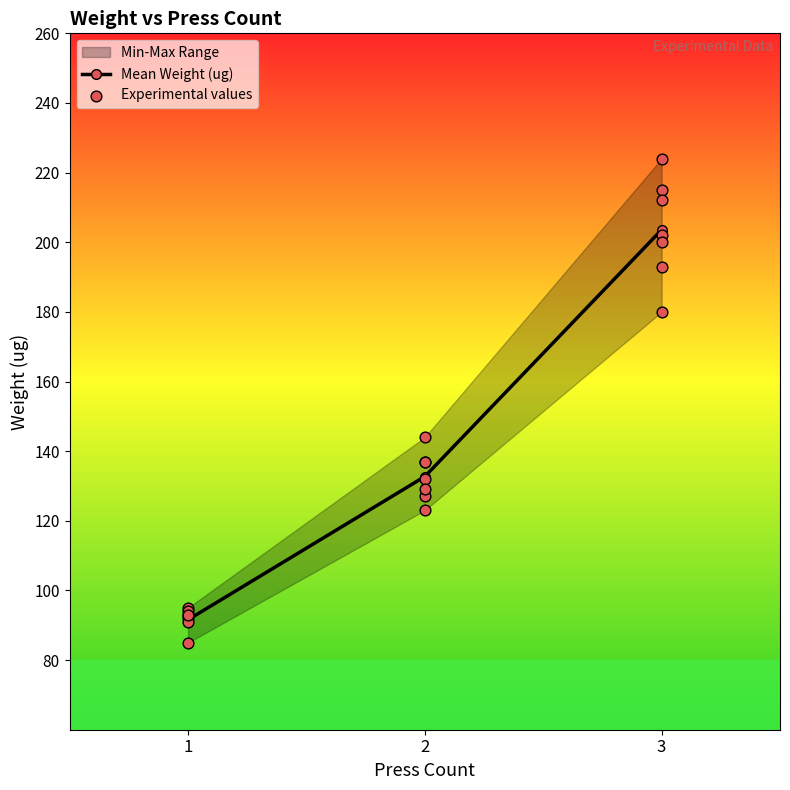

Rank the categories by Mean Weight (ug) value from lowest to highest.

1, 2, 3